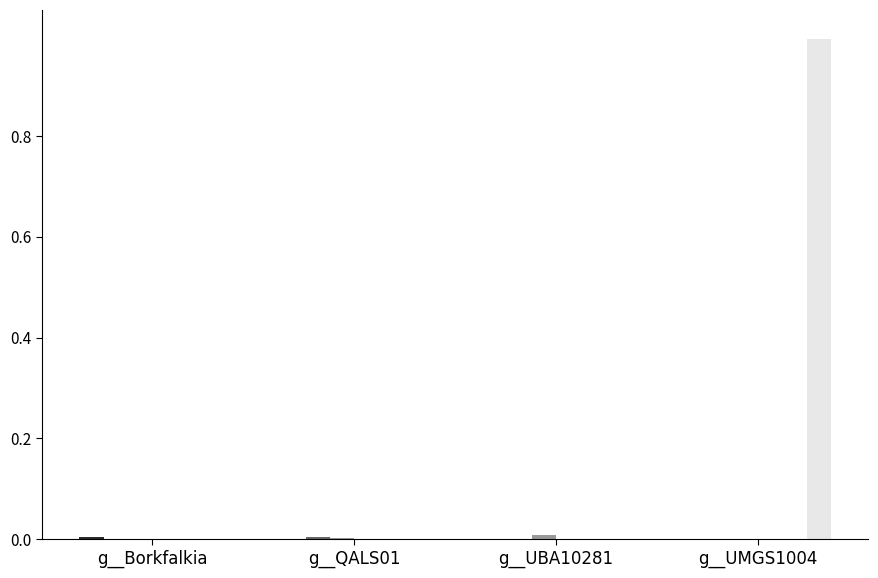

How many groups of bars are there?

4